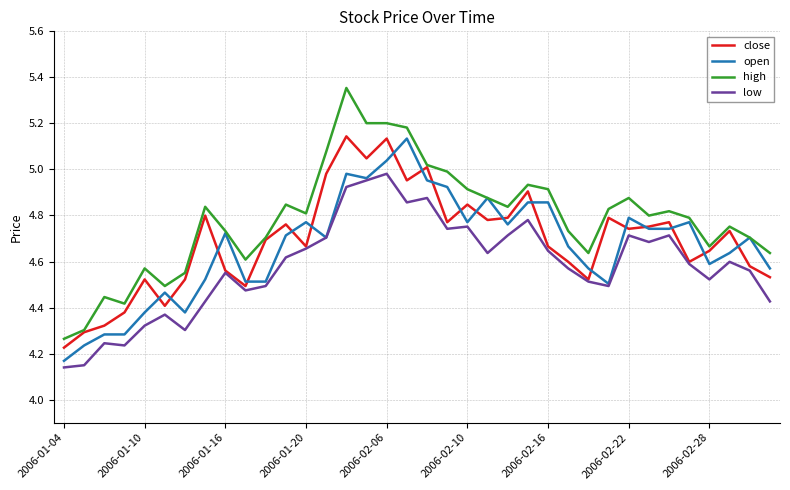

True or false: high and low cross at least once.

False